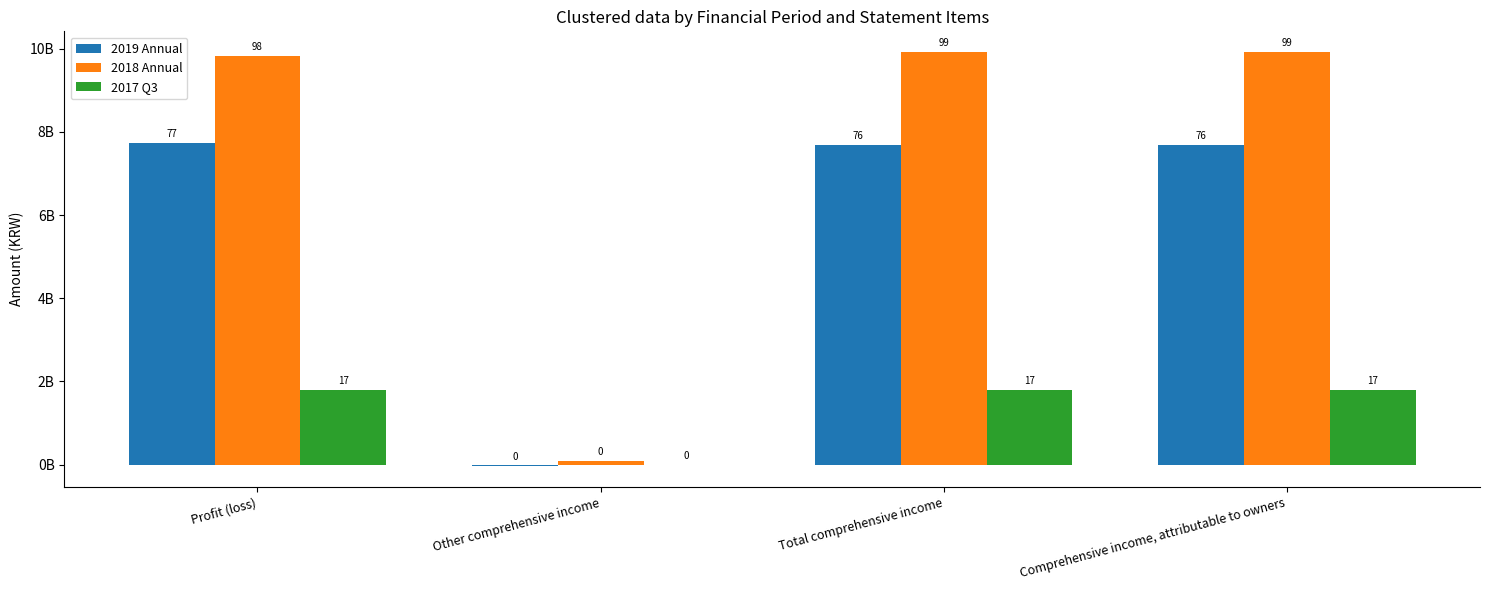

Are the bars horizontal?

No